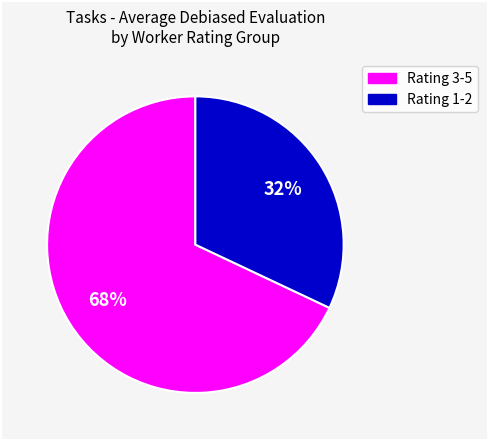

Is there a majority slice in this chart?

Yes